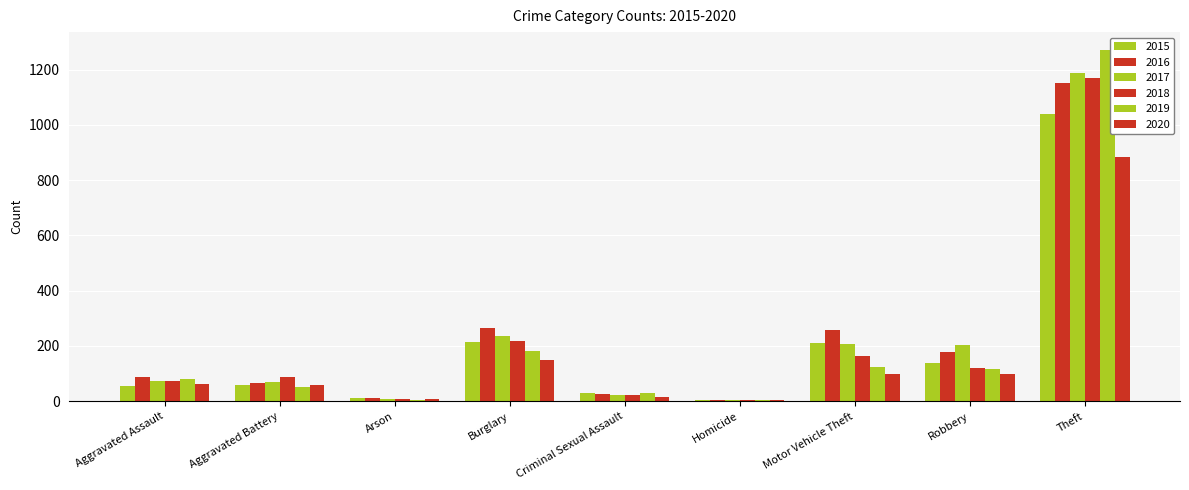

Does the chart contain stacked bars?

No